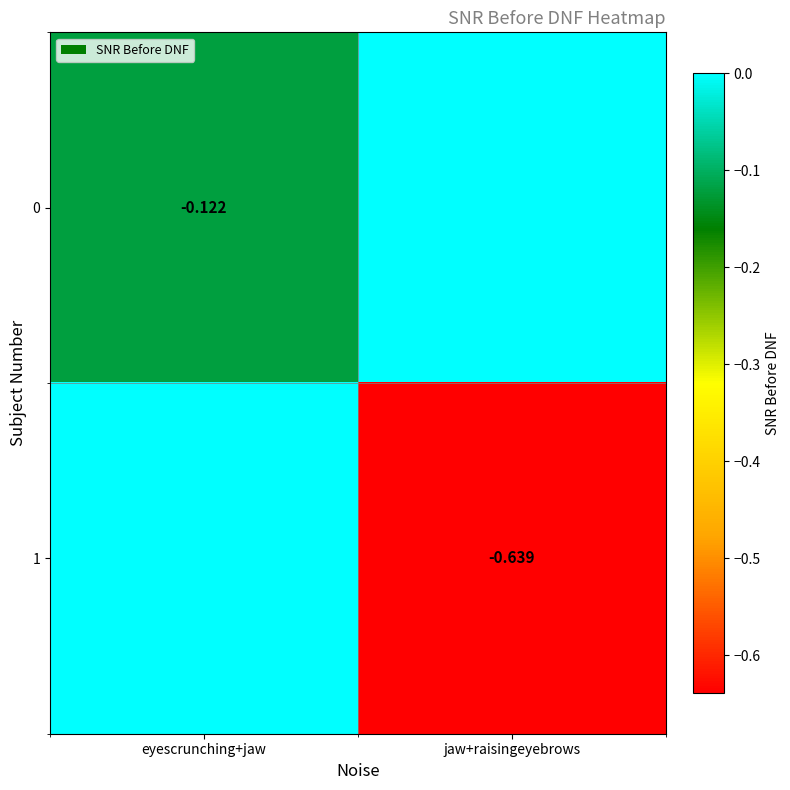

How many 0 values are between 0 and 1?

1